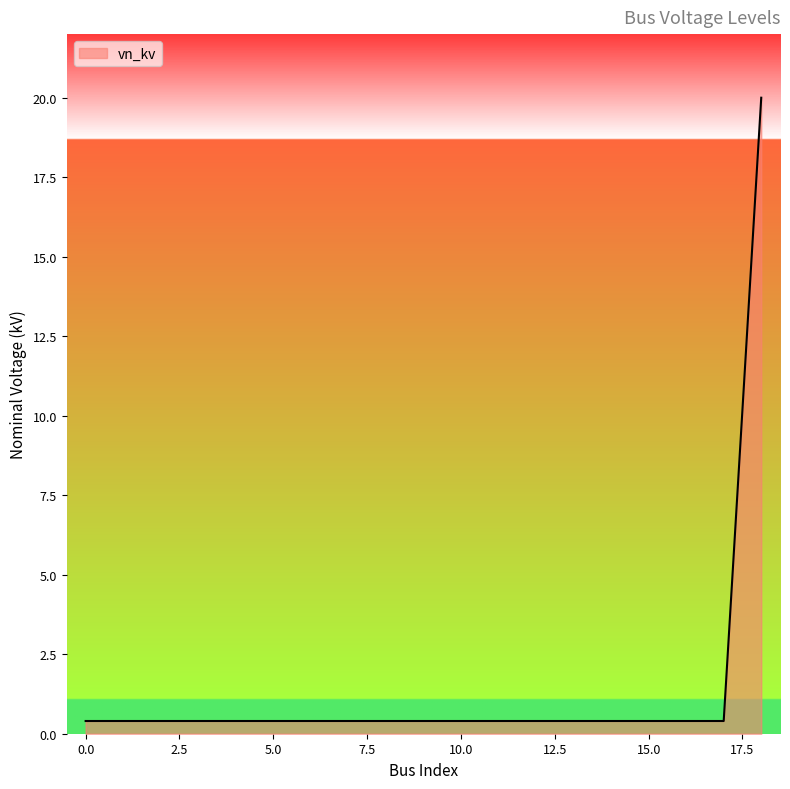

What is the greatest value displayed?

20.0